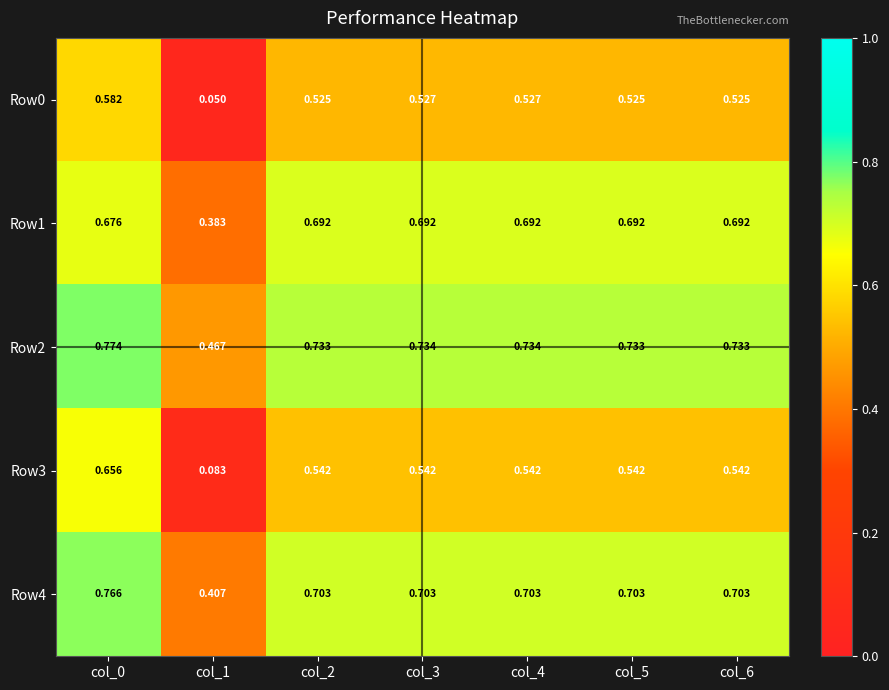

Is the value of Row4 at col_4 greater than the value of Row1 at col_2?

Yes